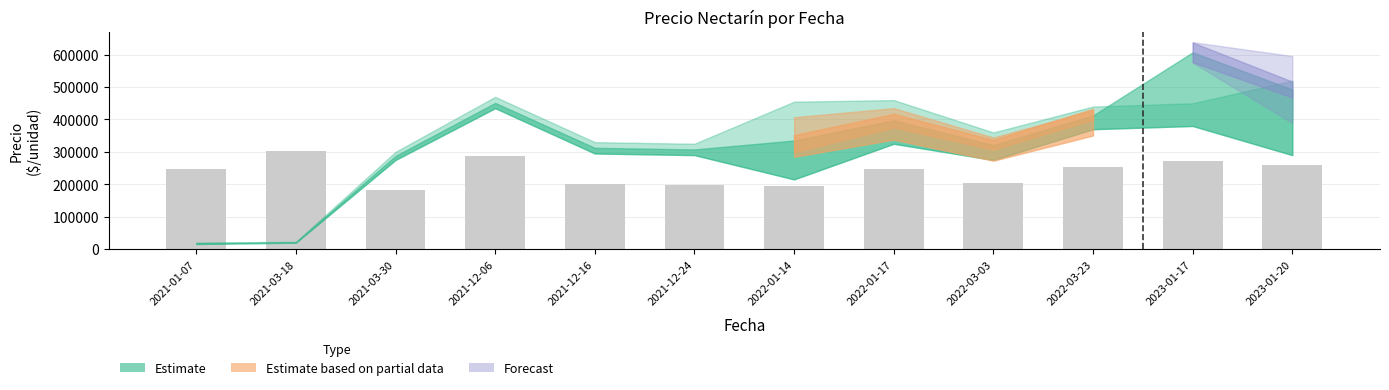

What is the difference between the maximum and minimum values?

120105.9